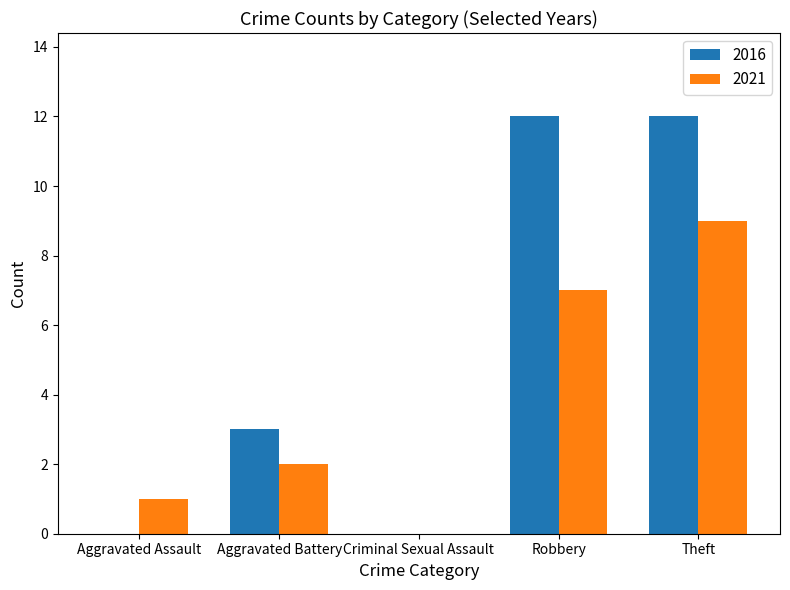

What value does the 2016 series have at Robbery, to the nearest 10?

10